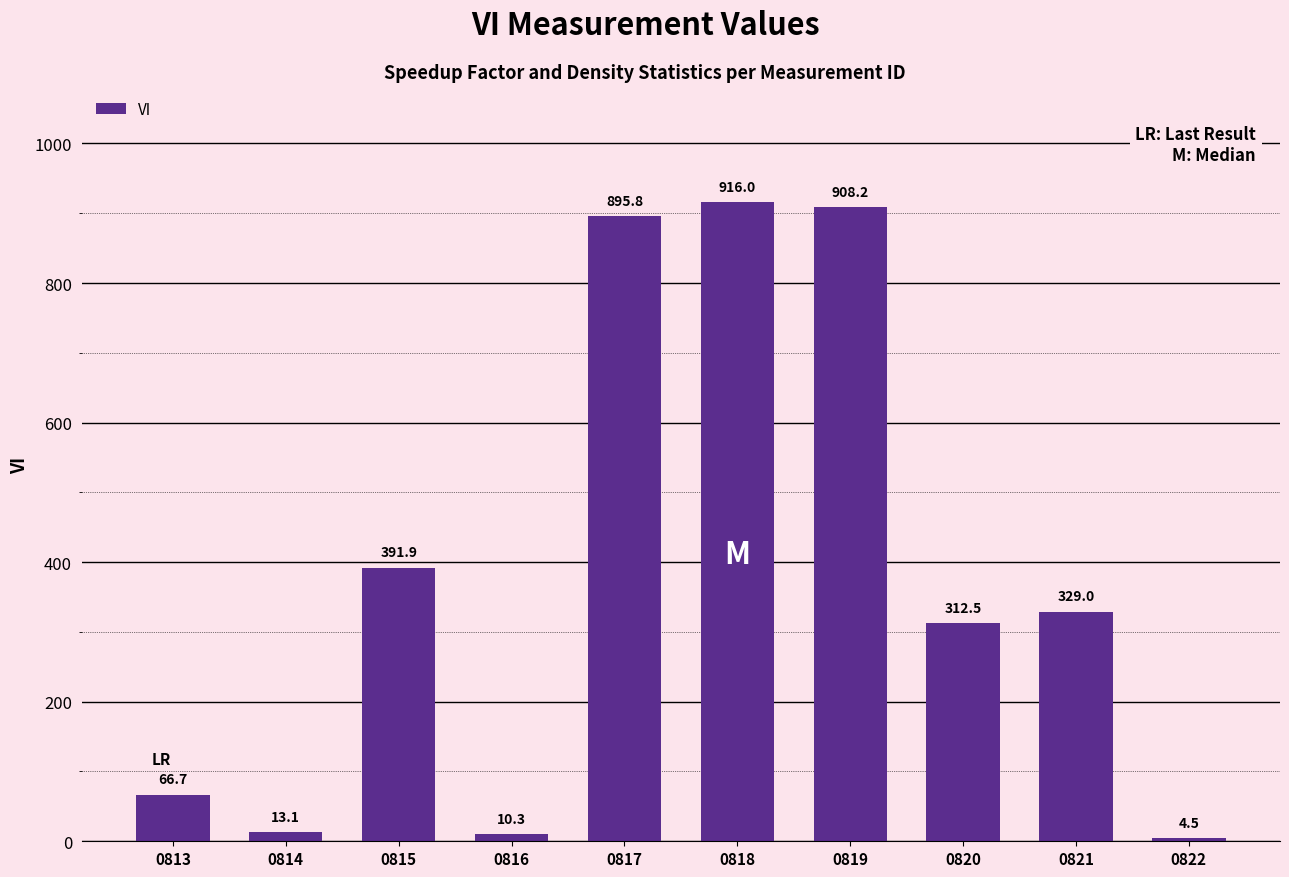

List the labels in order of value, largest first.

0818, 0819, 0817, 0815, 0821, 0820, 0813, 0814, 0816, 0822